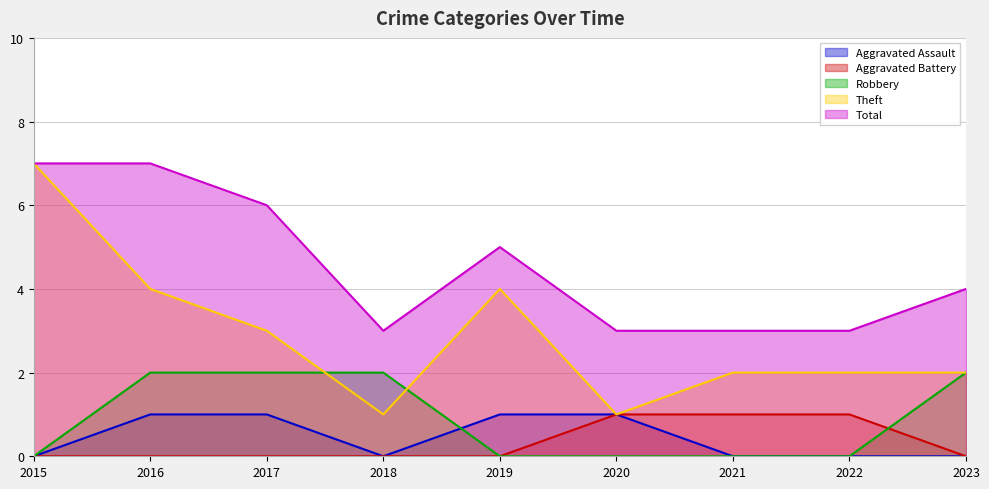

What is the average value of the Robbery series?

1